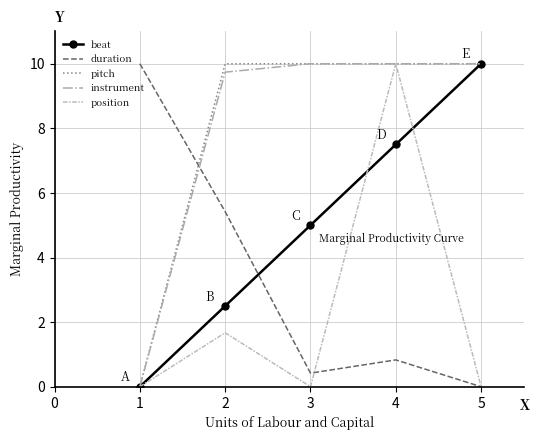

Where is duration nearest to the value 5?

2